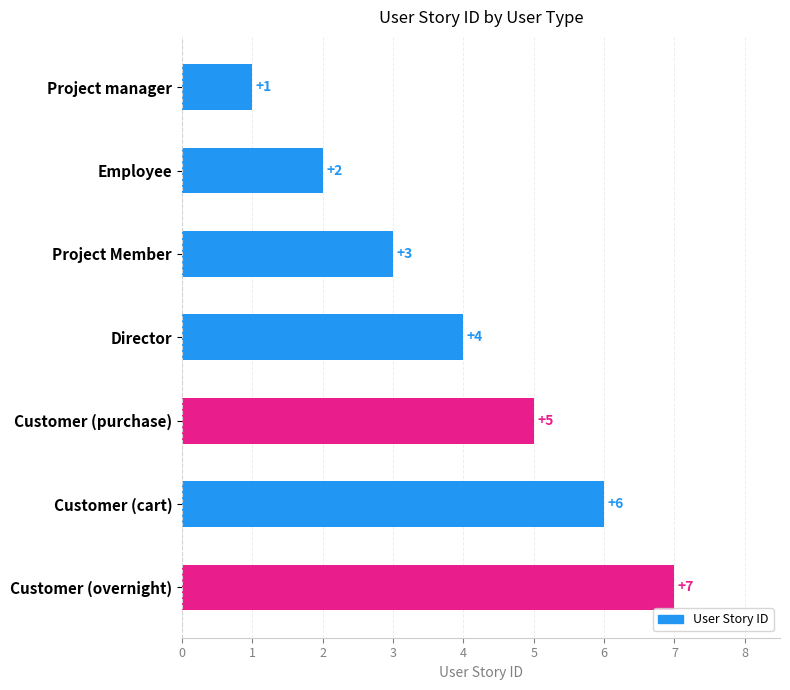

How many data points are less than 4?

3